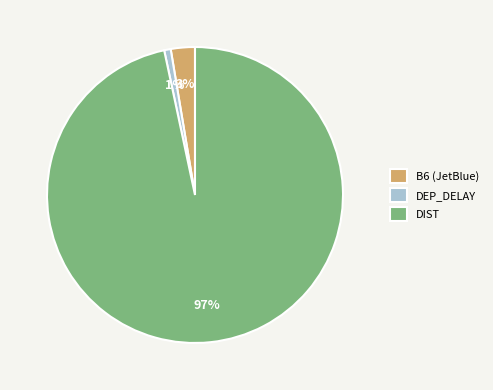

Is there any slice that represents more than half of the pie?

Yes